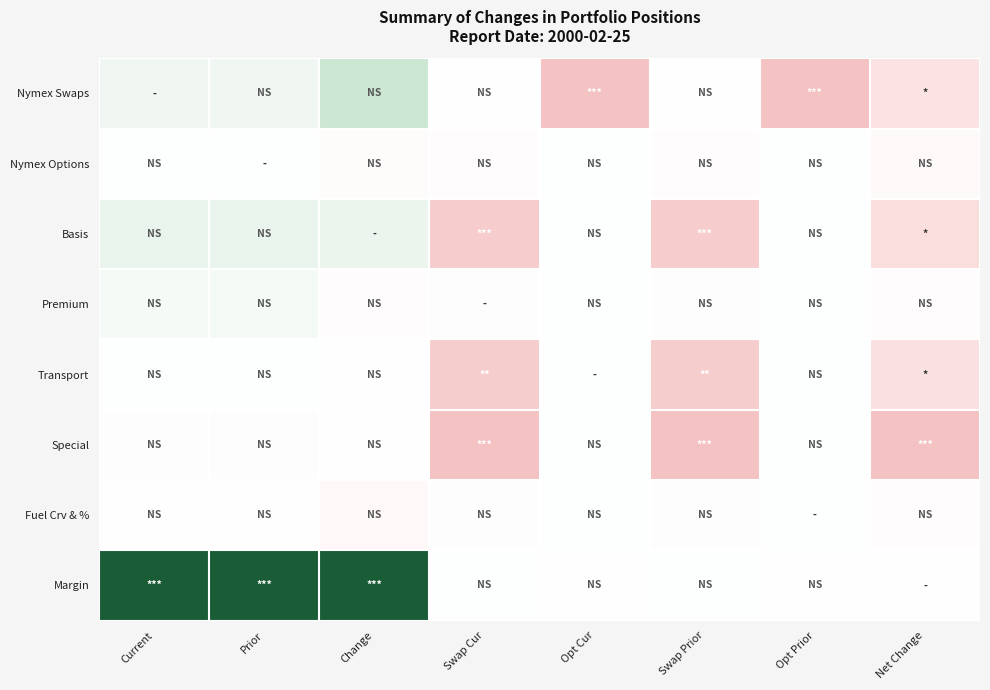

What is the difference between the highest and lowest values at Net Change?

1.0